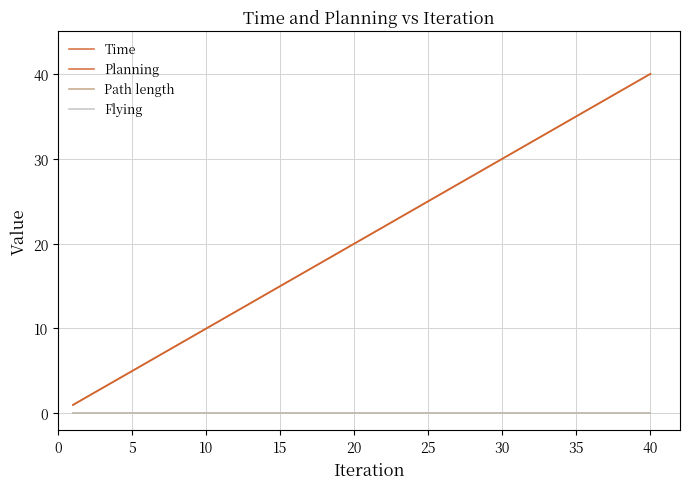

Reading left to right, list all the values displayed in this chart.

Time: 1.0	2.0	3.0	4.0	5.0	6.0	7.0	8.0	9.0	10.0	11.0	12.0	13.0	14.0	15.0	16.0	17.0	18.0	19.0	20.0	21.0	22.0	23.0	24.0	25.0	26.0	27.0	28.0	29.0	30.0	31.0	32.0	33.0	34.0	35.0	36.0	37.0	38.0	39.0	40.0
Planning: 1.0	2.0	3.0	4.0	5.0	6.0	7.0	8.0	9.0	10.0	11.0	12.0	13.0	14.0	15.0	16.0	17.0	18.0	19.0	20.0	21.0	22.0	23.0	24.0	25.0	26.0	27.0	28.0	29.0	30.0	31.0	32.0	33.0	34.0	35.0	36.0	37.0	38.0	39.0	40.0
Path length: 0.0	0.0	0.0	0.0	0.0	0.0	0.0	0.0	0.0	0.0	0.0	0.0	0.0	0.0	0.0	0.0	0.0	0.0	0.0	0.0	0.0	0.0	0.0	0.0	0.0	0.0	0.0	0.0	0.0	0.0	0.0	0.0	0.0	0.0	0.0	0.0	0.0	0.0	0.0	0.0
Flying: 0.0	0.0	0.0	0.0	0.0	0.0	0.0	0.0	0.0	0.0	0.0	0.0	0.0	0.0	0.0	0.0	0.0	0.0	0.0	0.0	0.0	0.0	0.0	0.0	0.0	0.0	0.0	0.0	0.0	0.0	0.0	0.0	0.0	0.0	0.0	0.0	0.0	0.0	0.0	0.0